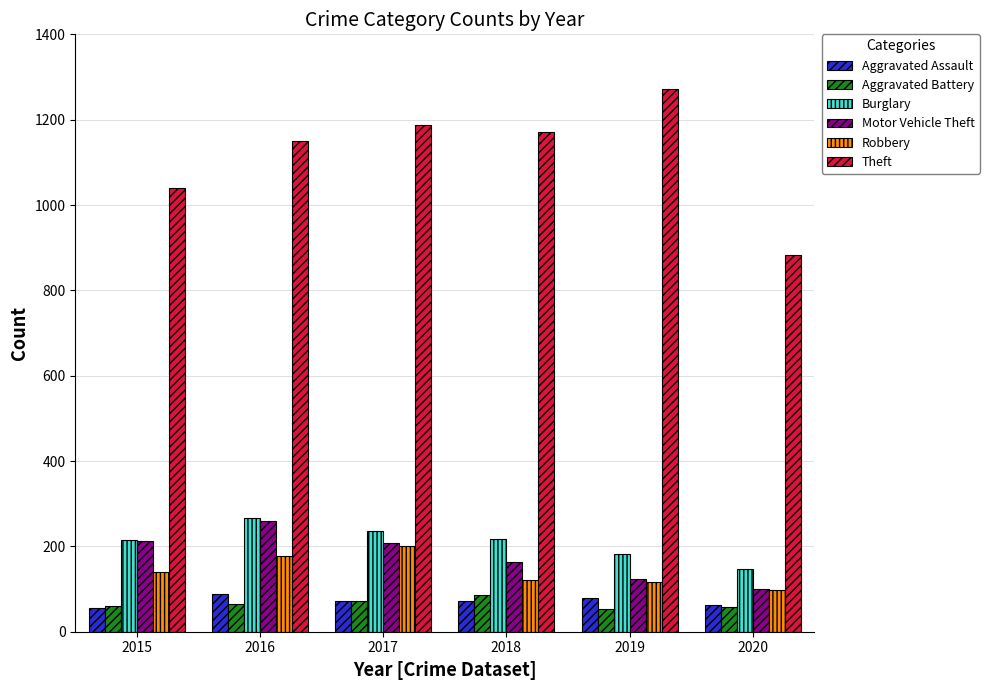

Read the Aggravated Assault value at 2015.

56